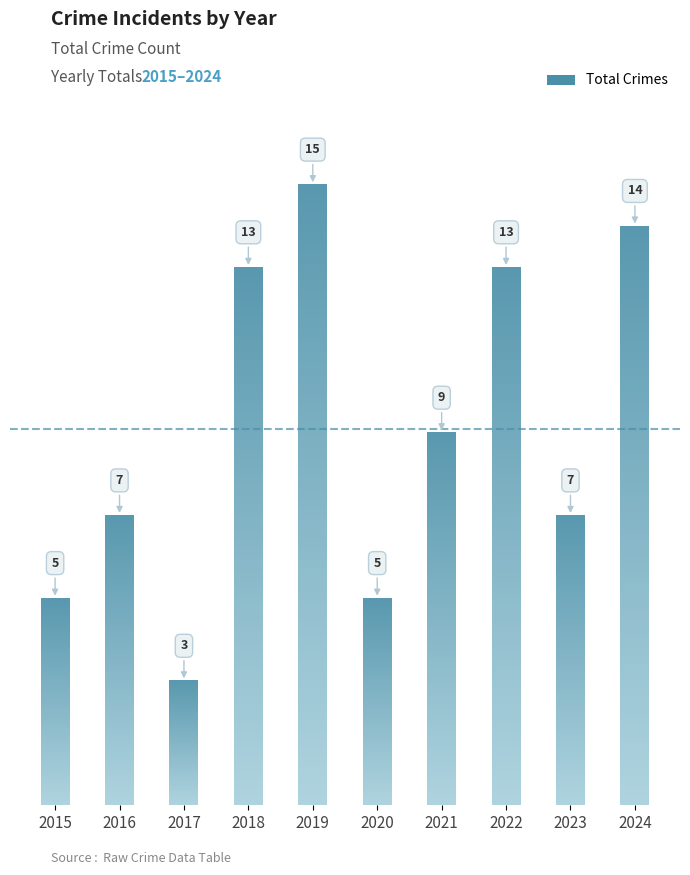

At which category does the chart reach its minimum across all series?

2017